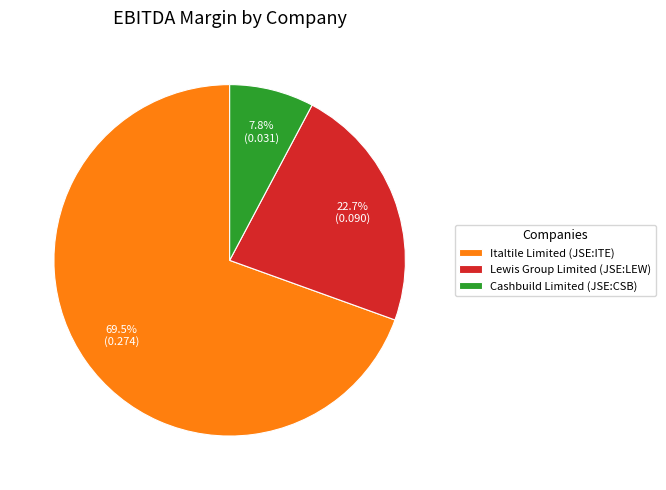

To the nearest percent, what is the average slice percentage?

33%